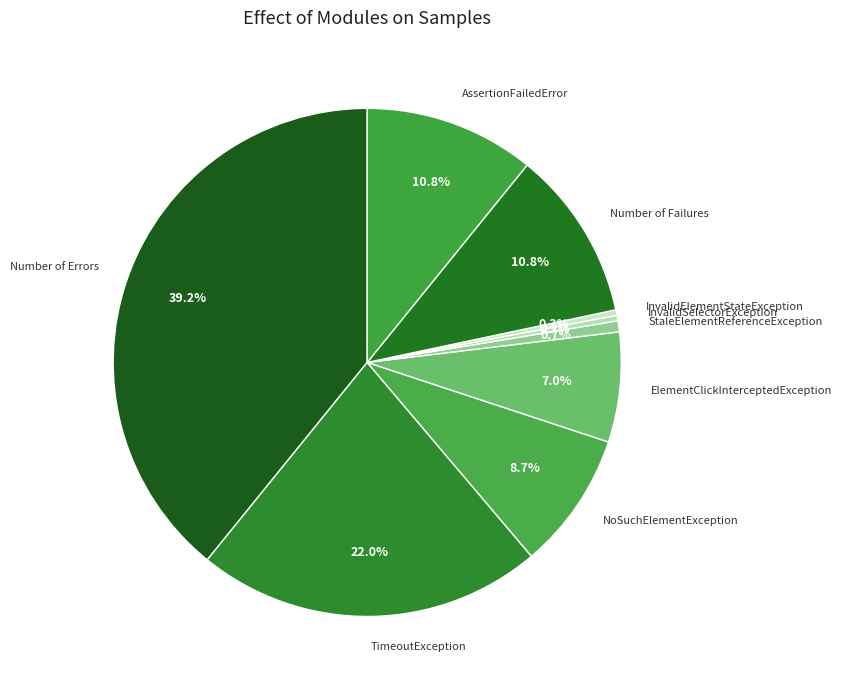

Which slice is the largest?

Number of Errors